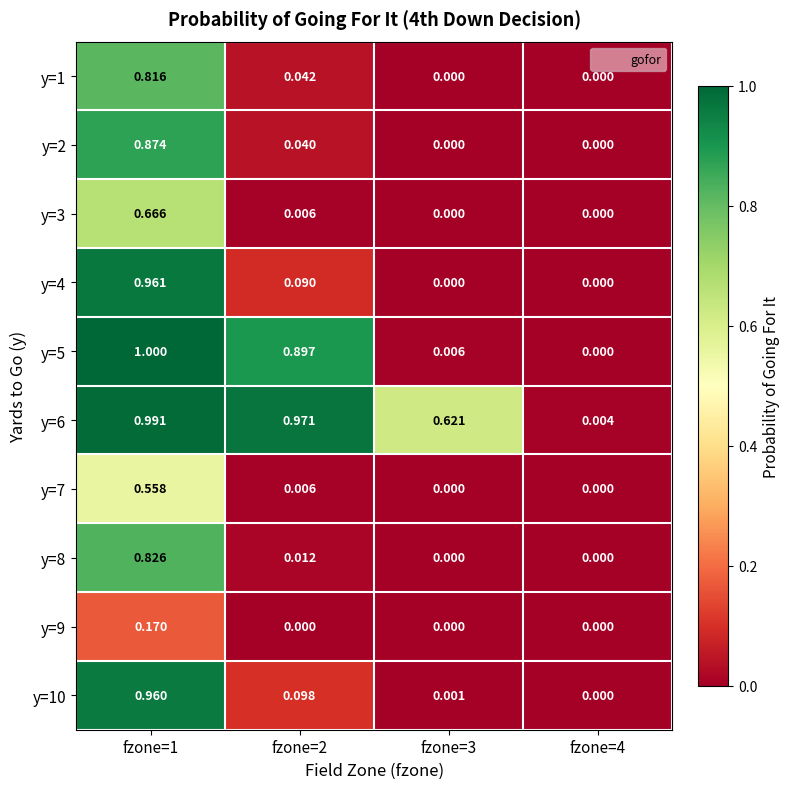

Which series changed the most between fzone=2 and fzone=3?

y=5